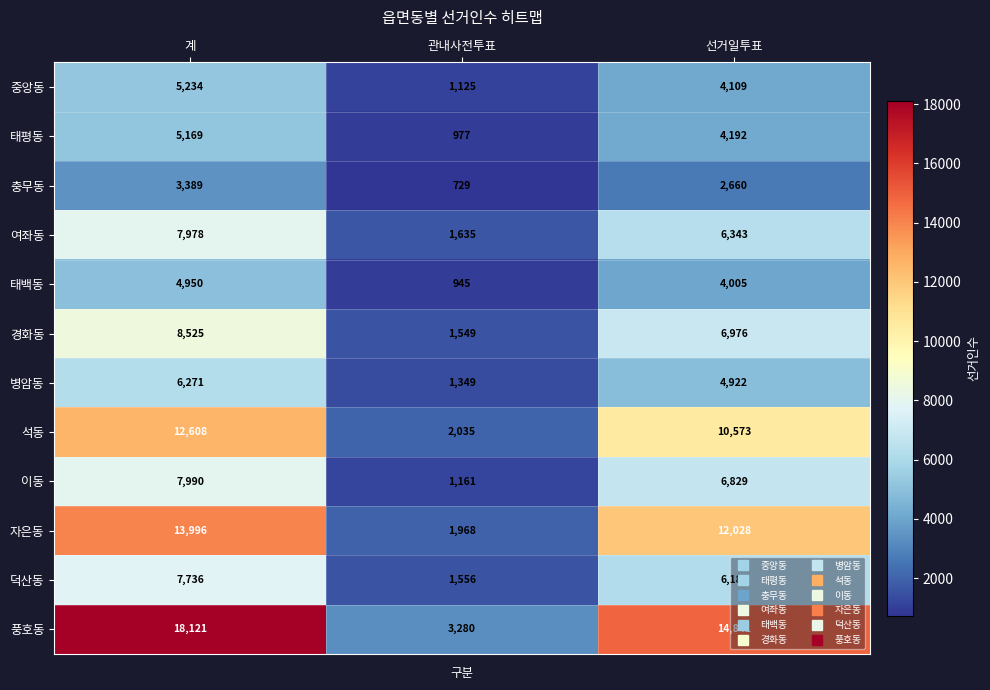

Is it true that 경화동 equals 1549 at 관내사전투표?

True